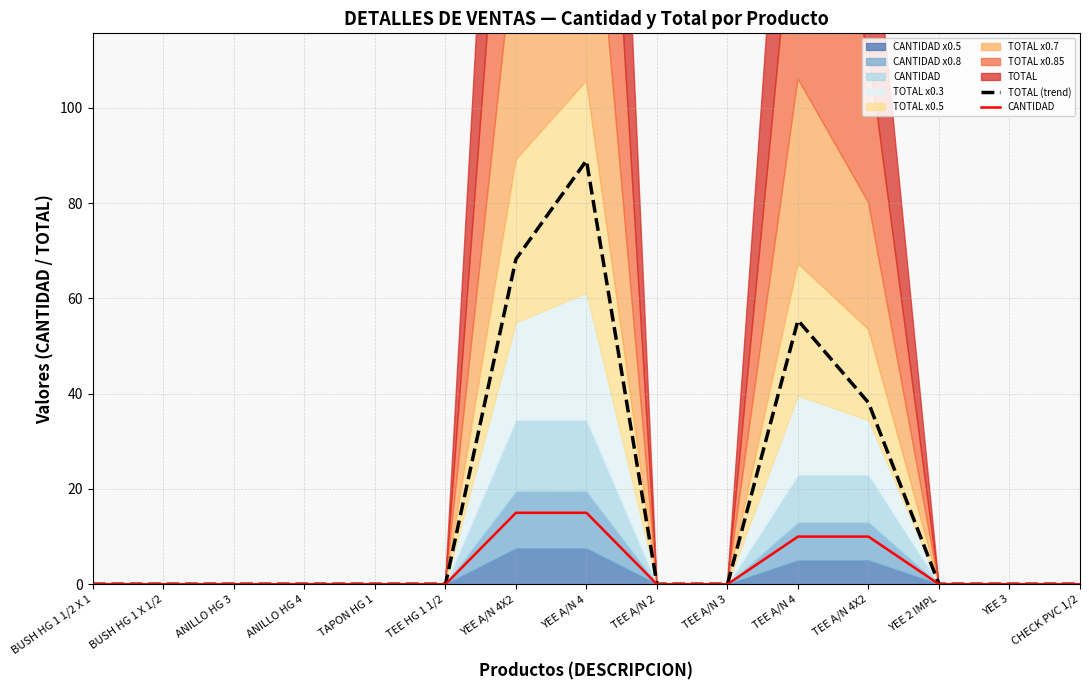

What is the sum of all TOTAL (trend) values?

250.7